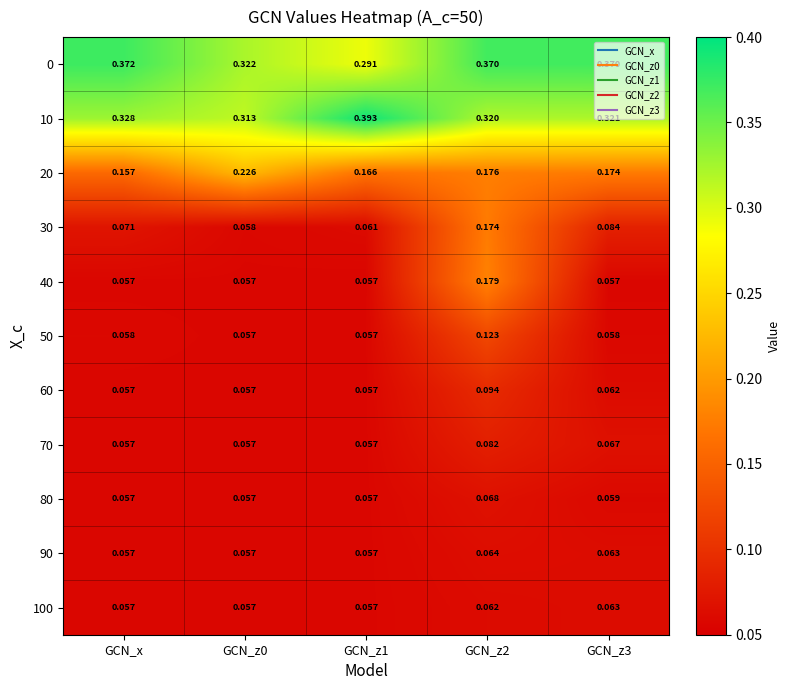

How many distinct data groups are displayed?

11